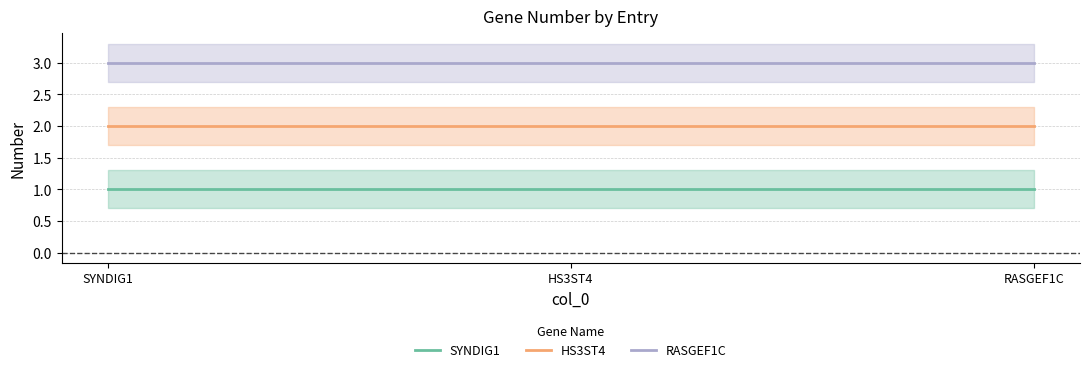

At how many categories does at least one series exceed 2?

3